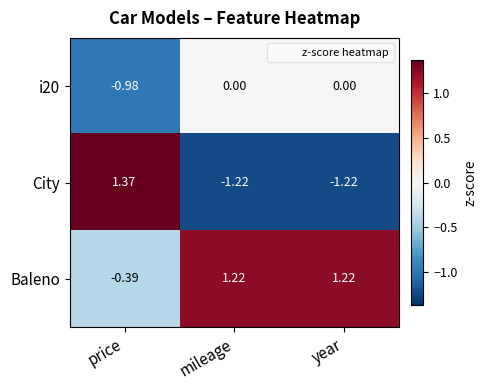

Which series has the largest total across all categories?

Baleno